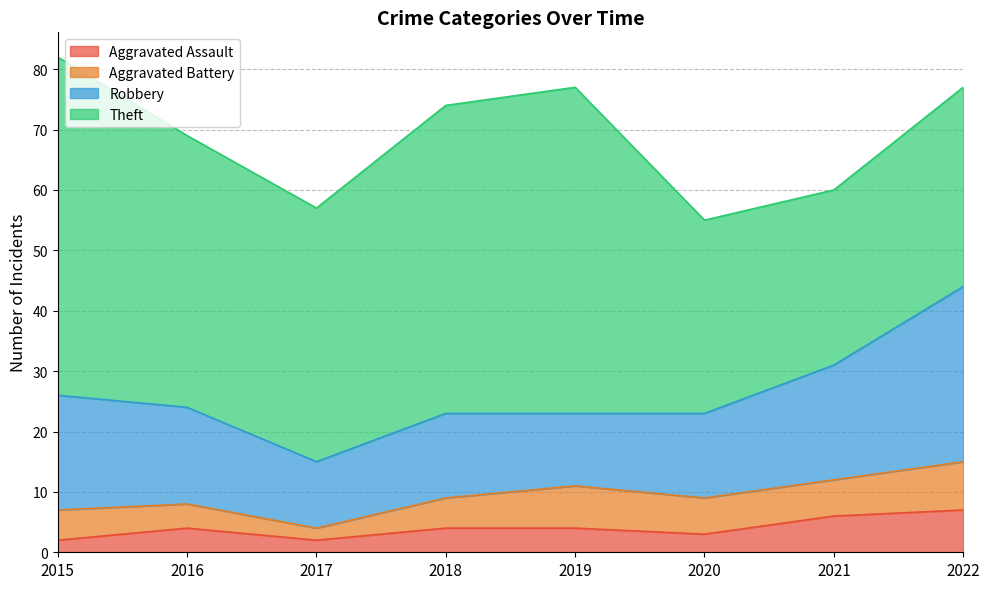

What is the average value of the Aggravated Assault series?

4